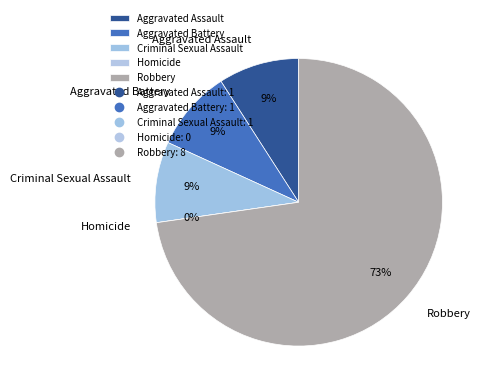

Approximately how many times larger is the value at Aggravated Battery compared to Criminal Sexual Assault?

1.0